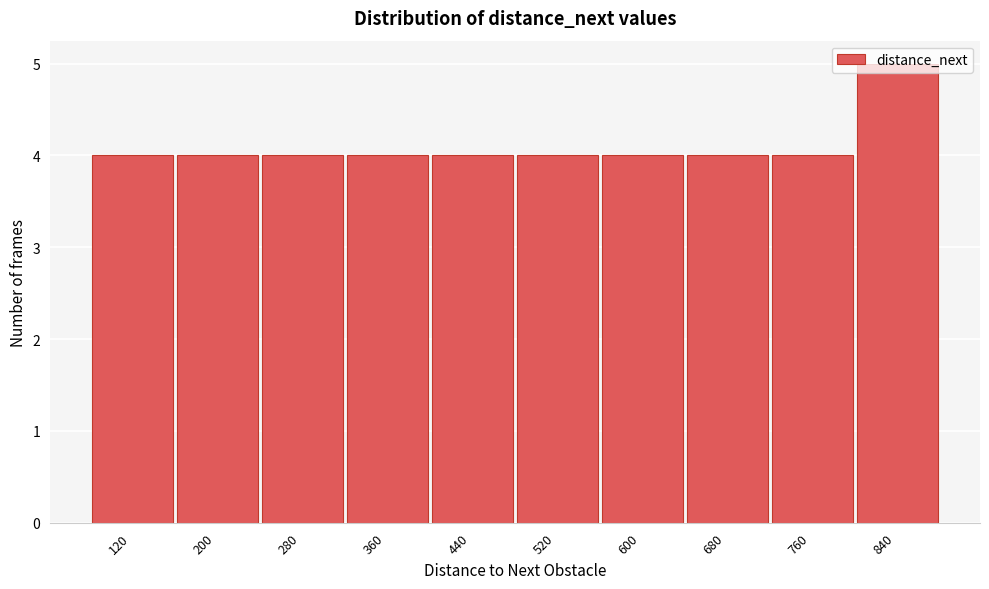

What is the value of the 8th bar from the left?

4